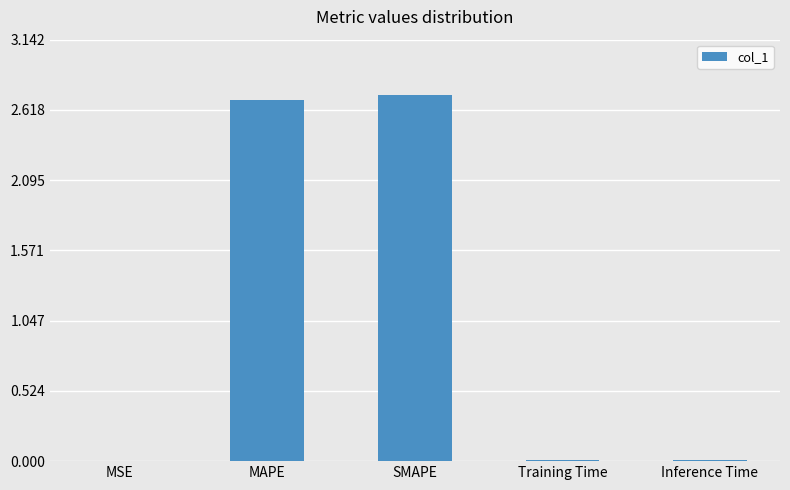

What is the sum of all values?

5.4